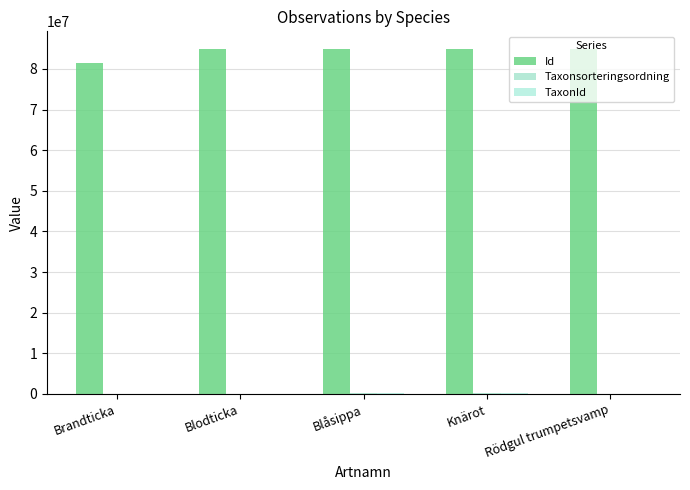

Are the bars horizontal?

No